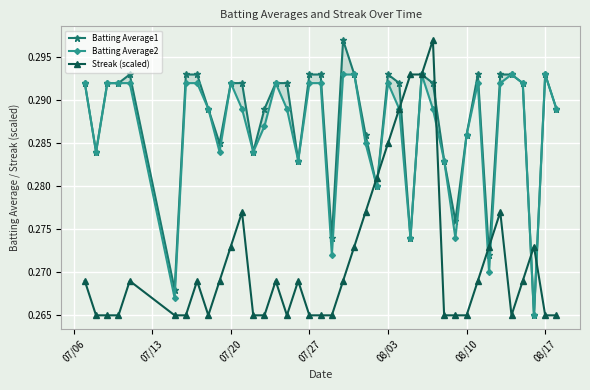

True or false: Streak (scaled) has more than 0 interior local peaks.

True